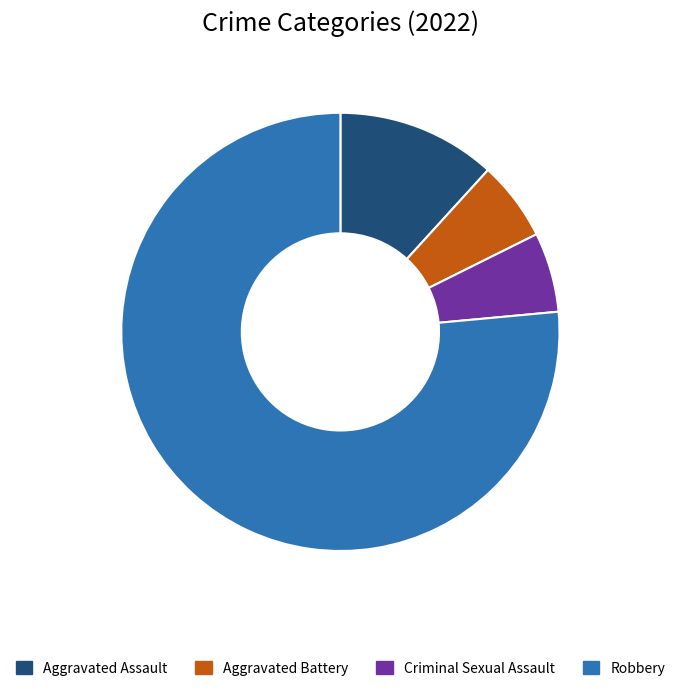

What is the largest slice in the pie chart?

Robbery